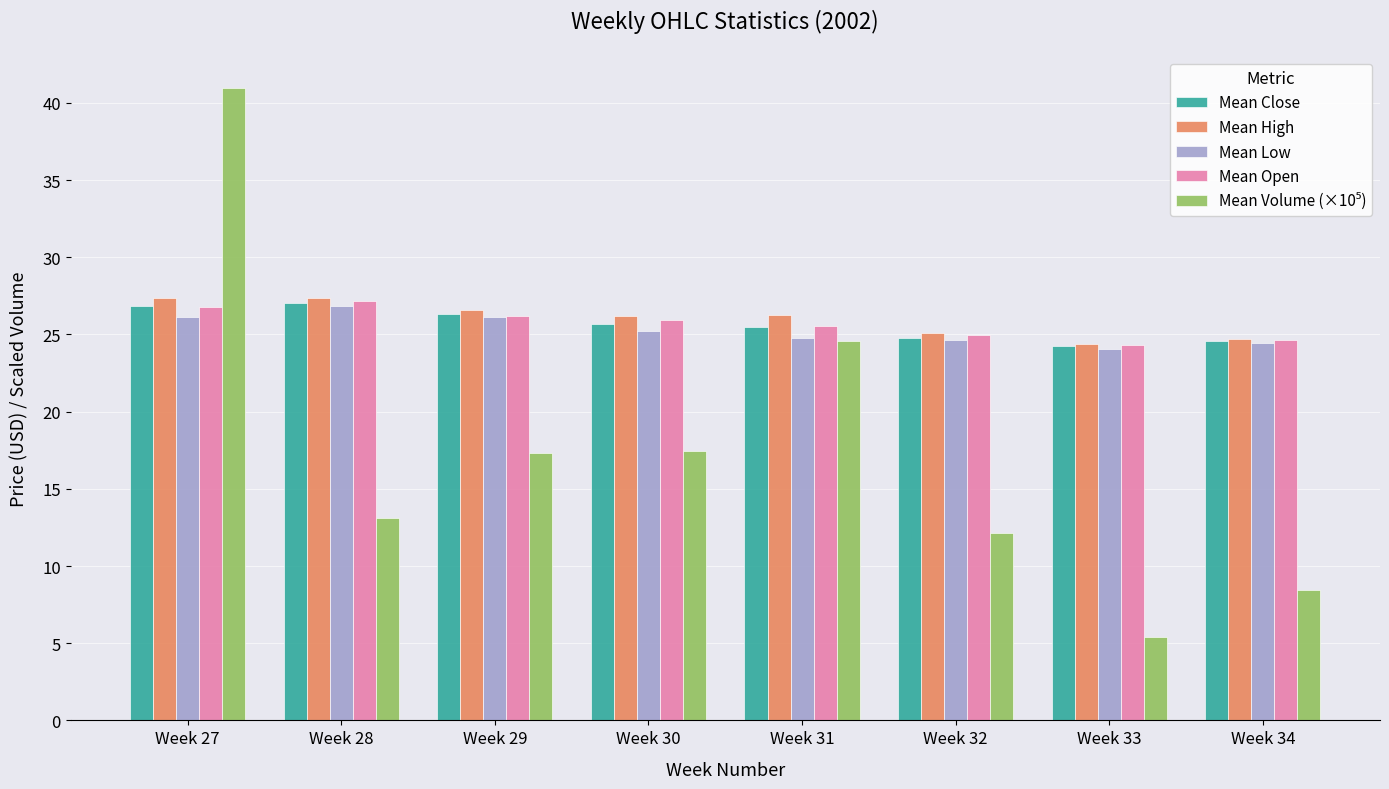

Is it true that Mean Close equals 15.3 at Week 30?

False